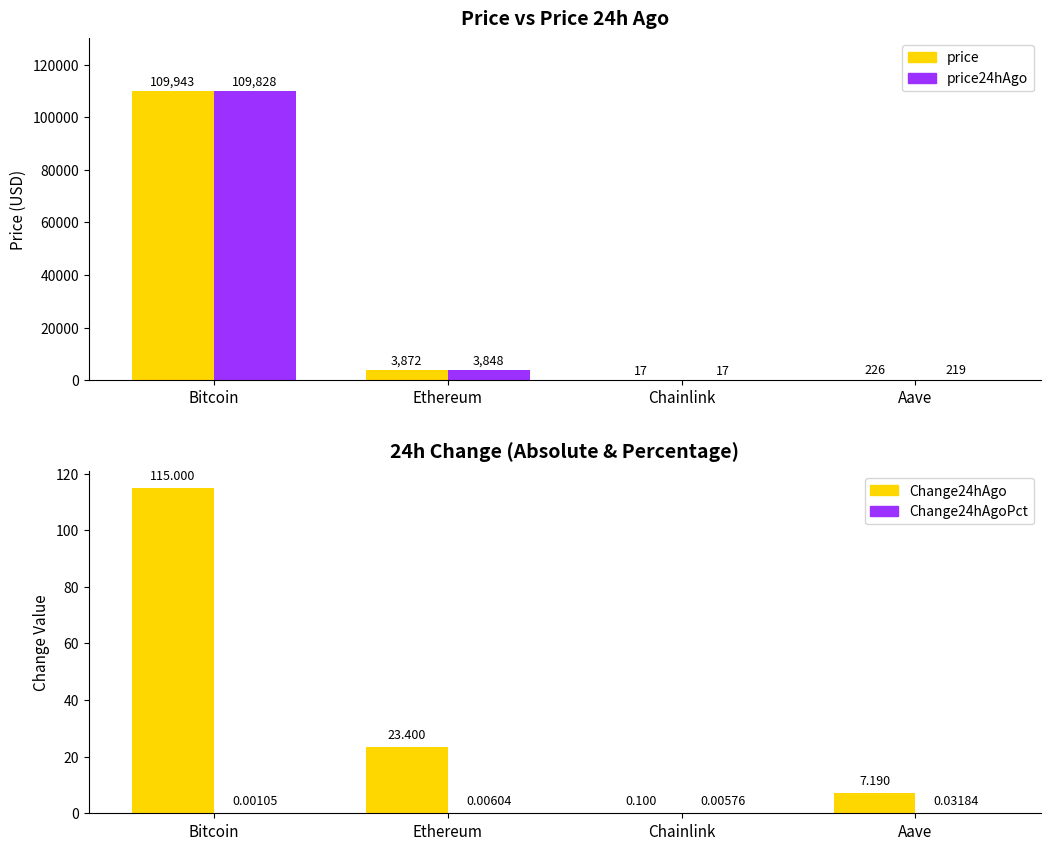

At which category does the chart reach its peak across all series?

Bitcoin